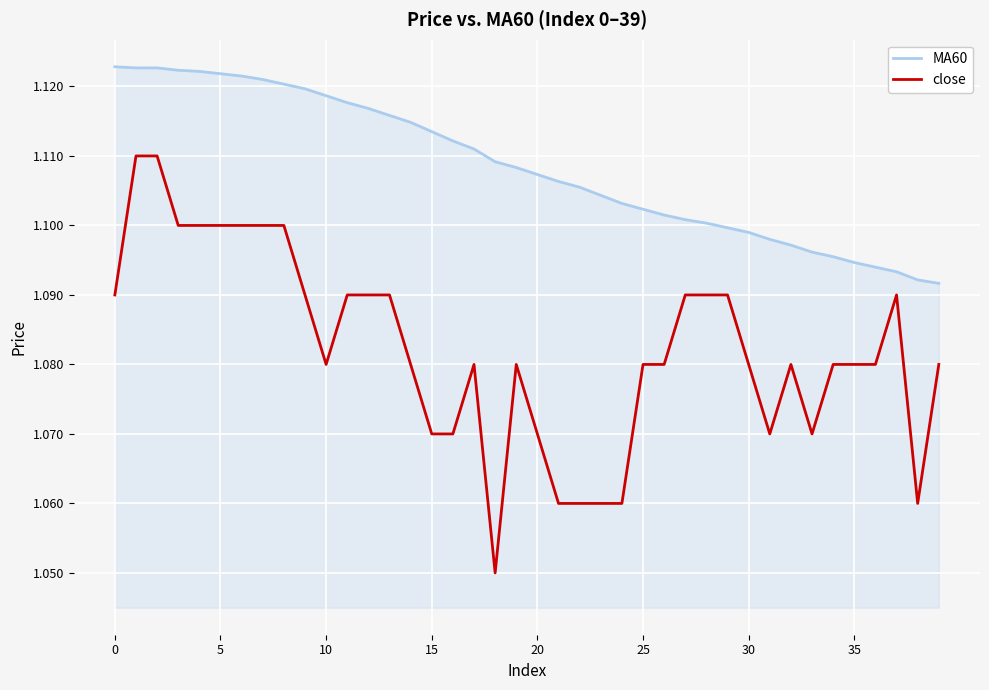

True or false: close and MA60 cross at least once.

False